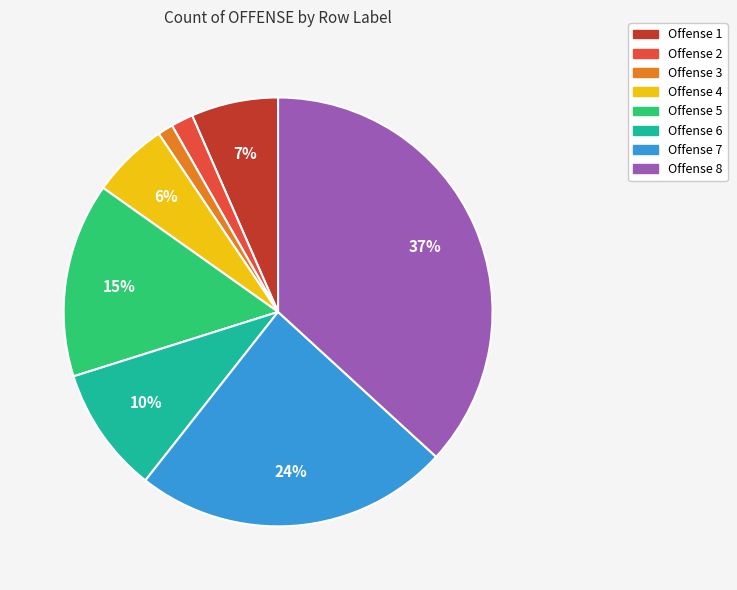

To the nearest percent, what is the average slice percentage?

12%